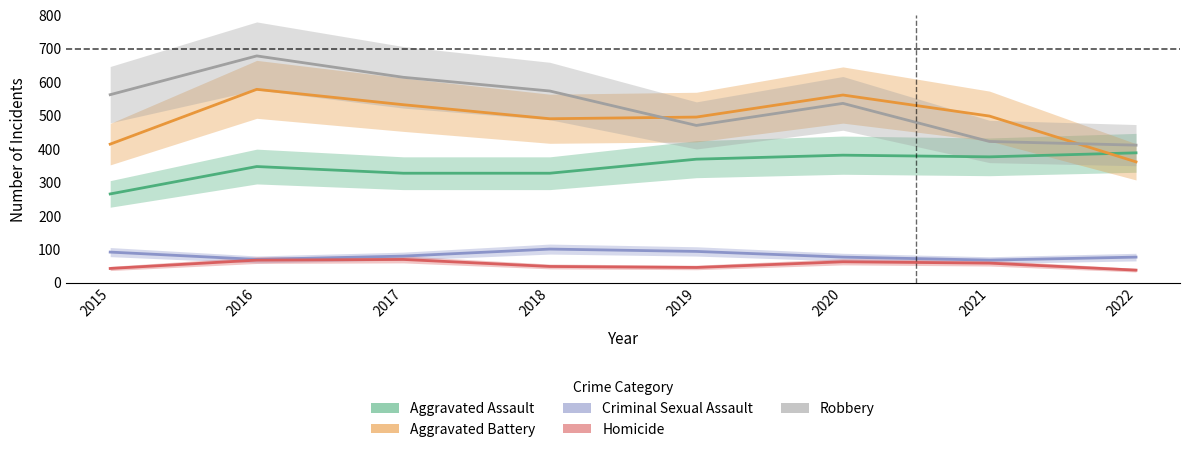

Rank the categories by Robbery value from highest to lowest.

2016, 2017, 2018, 2015, 2020, 2019, 2021, 2022